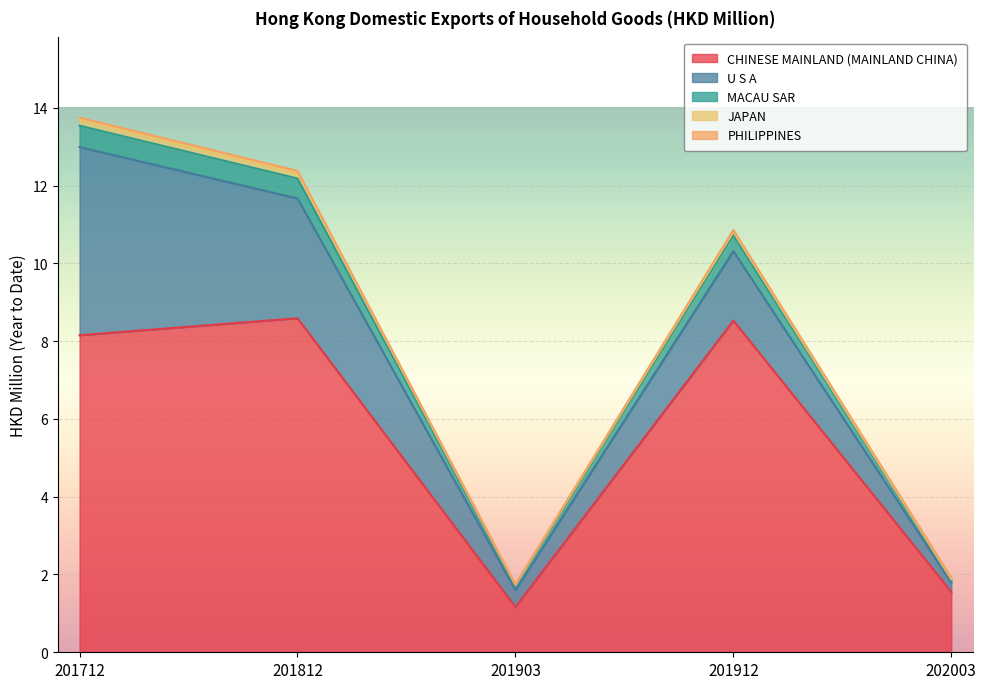

How many interior local valleys does the CHINESE MAINLAND (MAINLAND CHINA) series have?

1